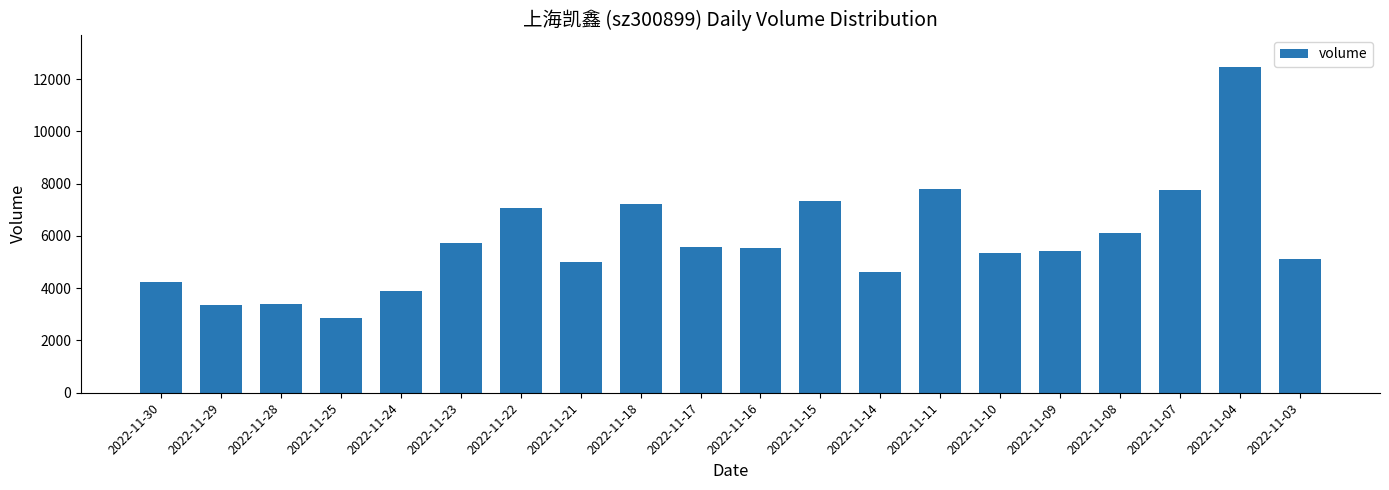

What is the difference between the maximum and minimum values?

9597